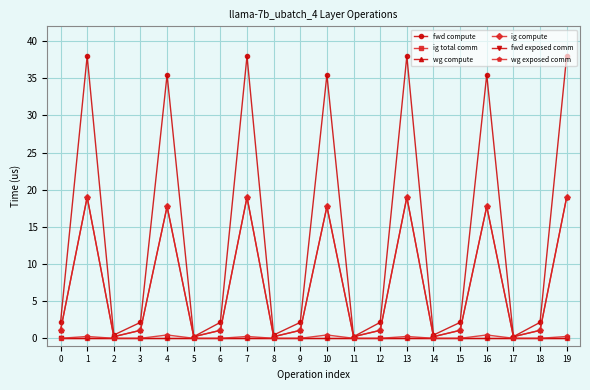

What is the difference between the second highest and second lowest values in the wg compute series?

18.8